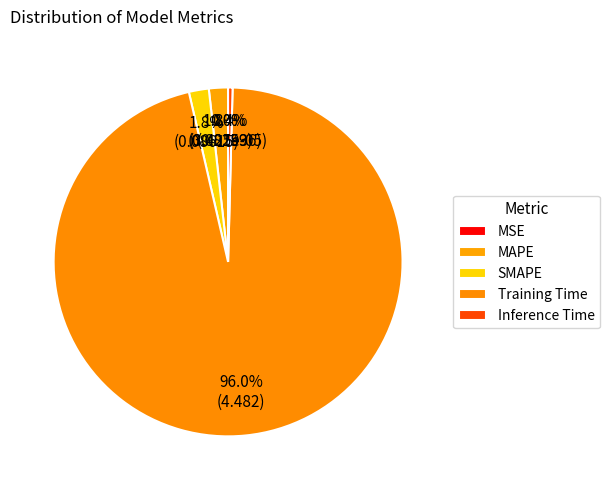

What percentage is NOT represented by MSE?

100.0%